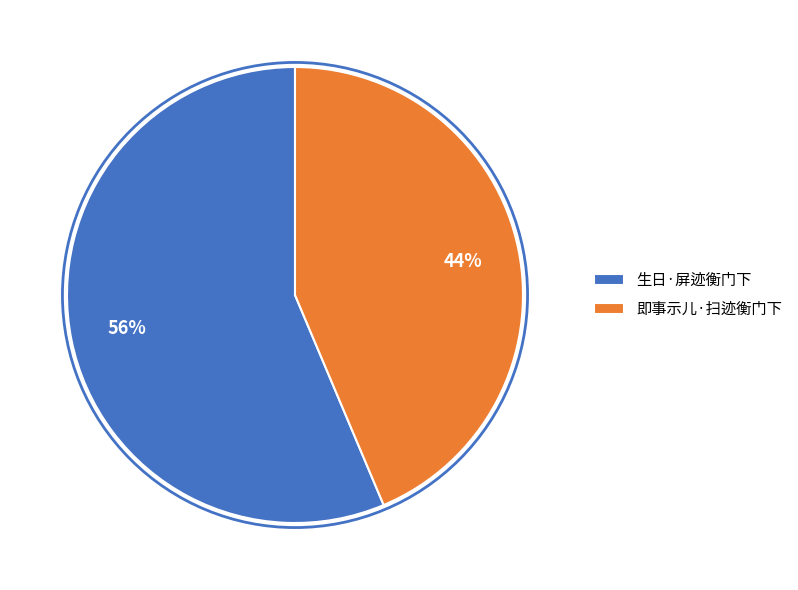

How many slices are in this pie chart?

2